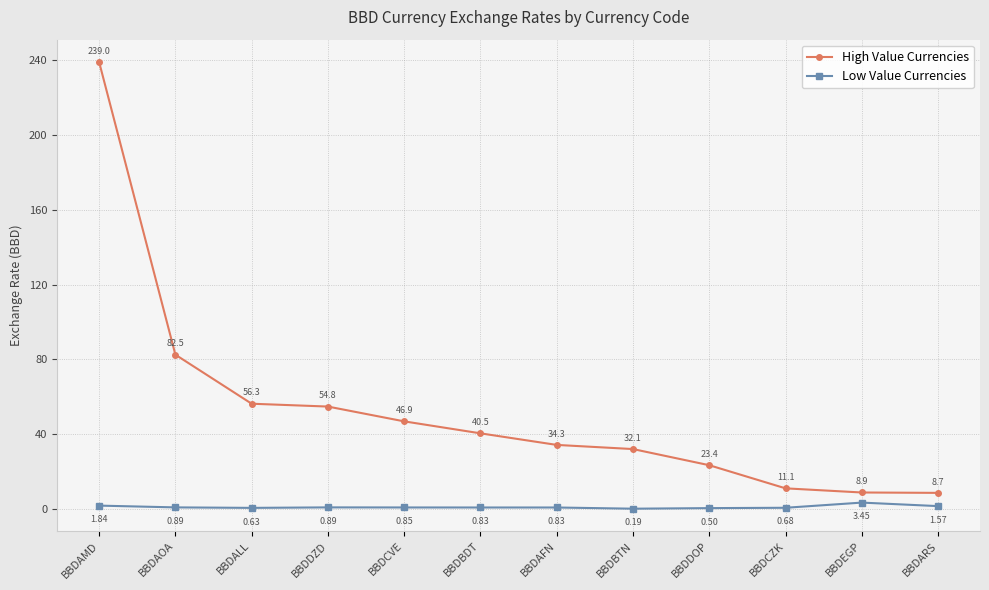

Count the number of data series in this chart.

2